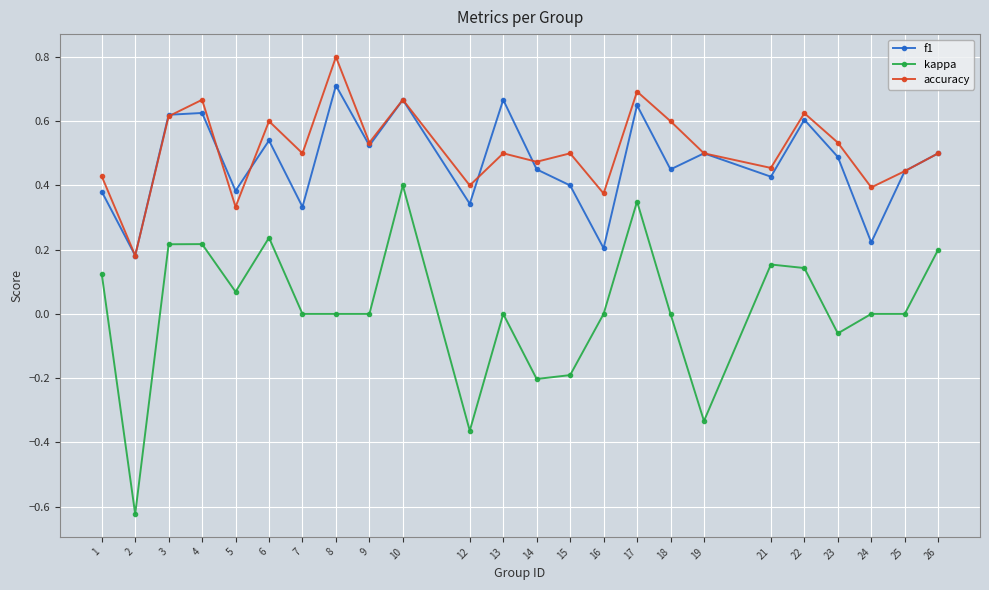

Which series changed the most between 13 and 15?

f1